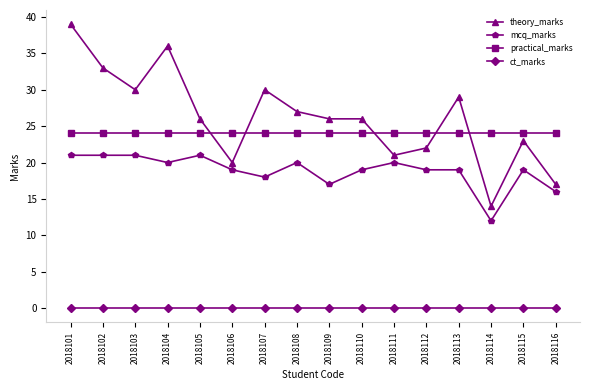

True or false: ct_marks and practical_marks intersect in this chart.

False